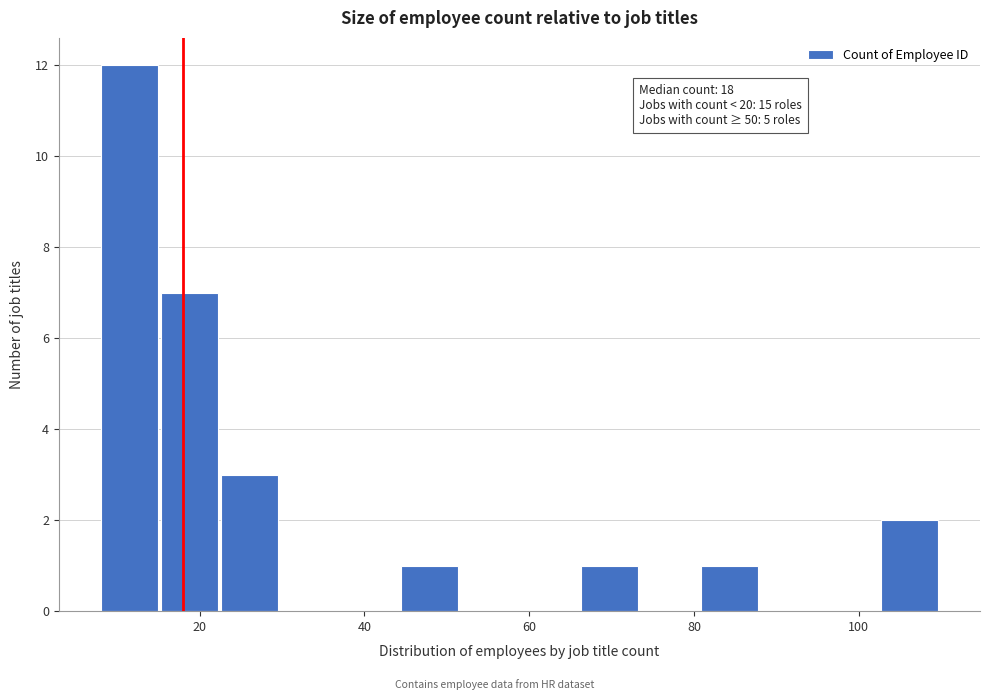

Read against the x-axis, roughly where is the centre of the tallest bar?

12